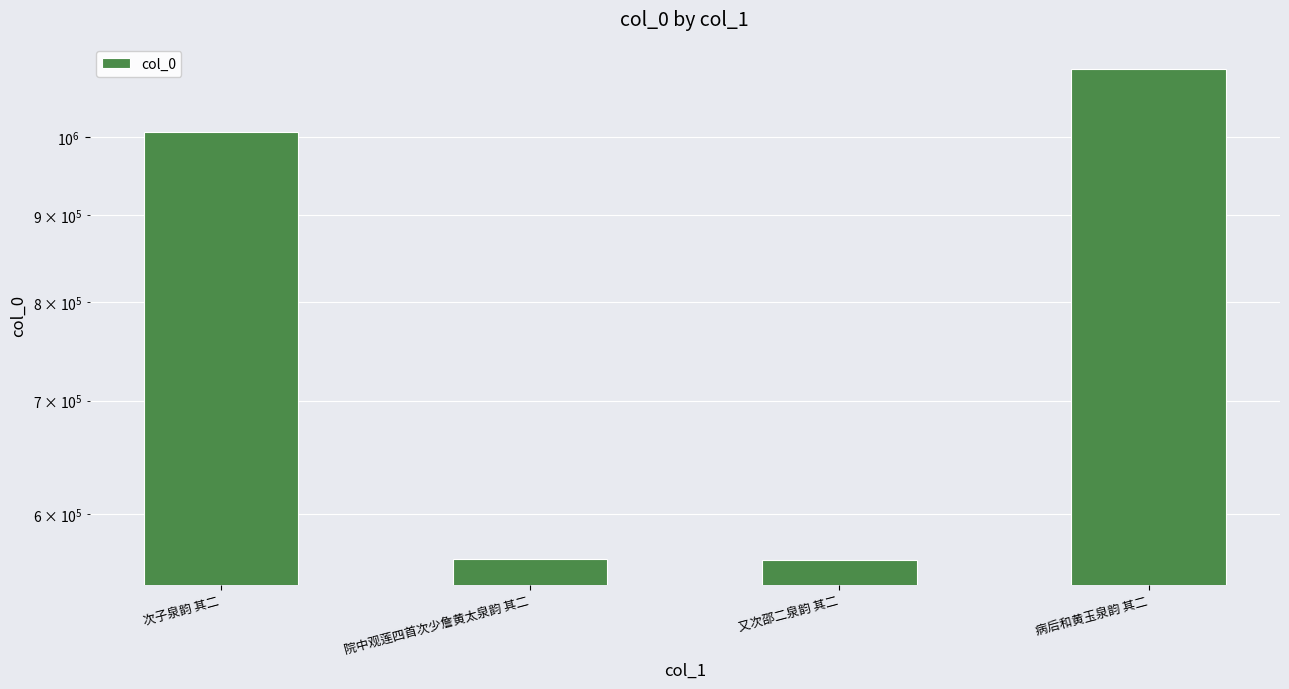

Reading left to right, extract all data points from this chart.

次子泉韵 其二=1006853	院中观莲四首次少詹黄太泉韵 其二=565012	又次邵二泉韵 其二=563788	病后和黄玉泉韵 其二=1096944